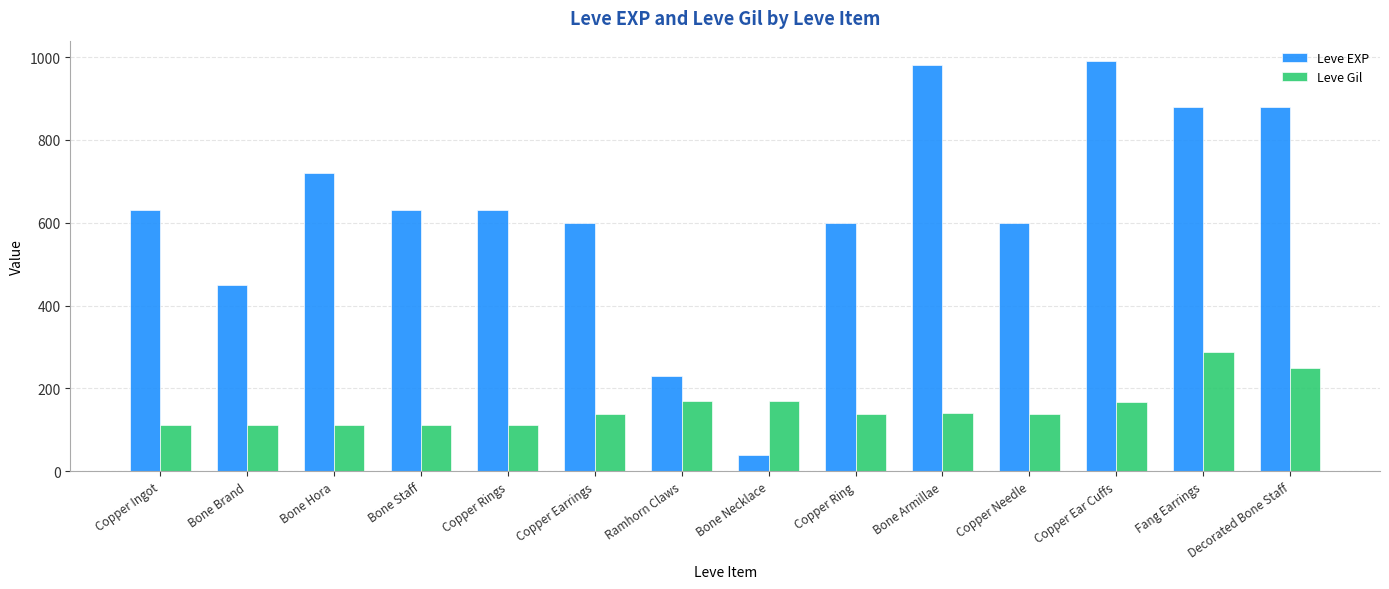

What is the difference between the maximum and minimum values in the Leve EXP series?

950